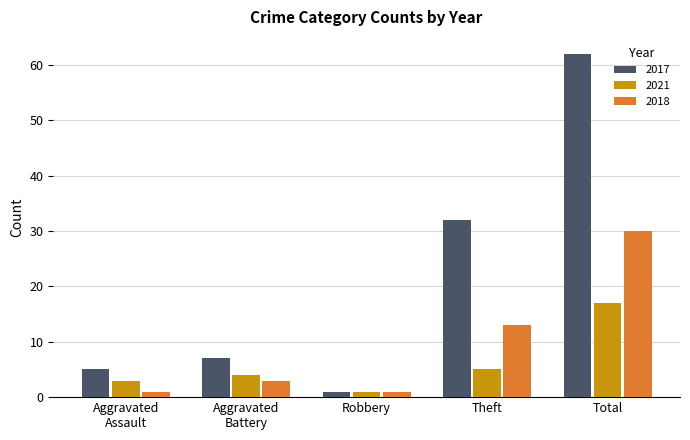

At which label is 2017 closest to 31?

Theft